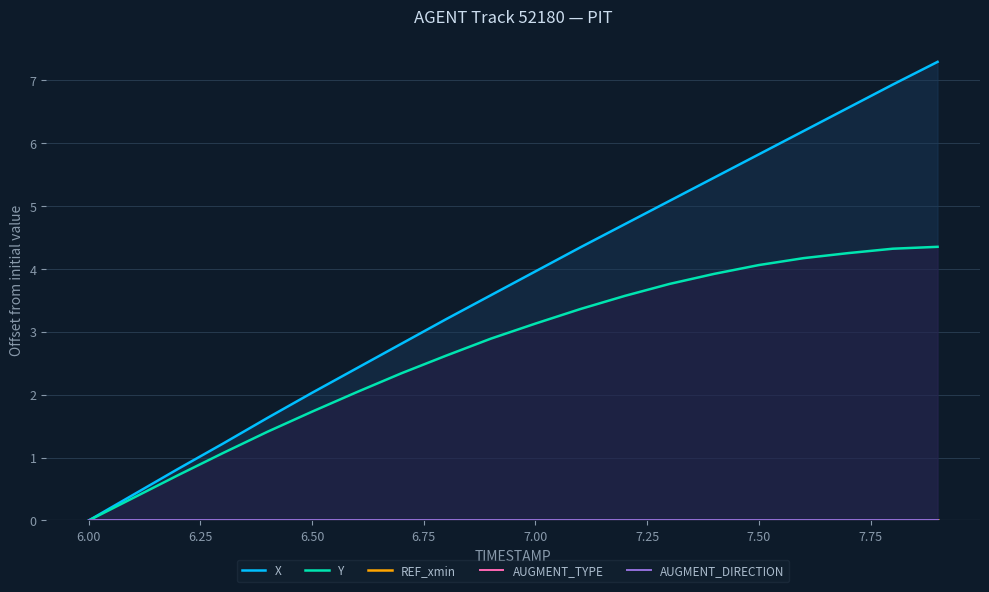

Reading left to right, transcribe all the data shown in this chart.

X: 0.0	0.4	0.8	1.2	1.6	2.0	2.4	2.8	3.2	3.6	4.0	4.3	4.7	5.1	5.5	5.8	6.2	6.6	6.9	7.3
Y: 0.0	0.4	0.7	1.1	1.4	1.7	2.0	2.3	2.6	2.9	3.1	3.4	3.6	3.8	3.9	4.1	4.2	4.2	4.3	4.3
REF_xmin: 0.0	0.0	0.0	0.0	0.0	0.0	0.0	0.0	0.0	0.0	0.0	0.0	0.0	0.0	0.0	0.0	0.0	0.0	0.0	0.0
AUGMENT_TYPE: 0.0	0.0	0.0	0.0	0.0	0.0	0.0	0.0	0.0	0.0	0.0	0.0	0.0	0.0	0.0	0.0	0.0	0.0	0.0	0.0
AUGMENT_DIRECTION: 0.0	0.0	0.0	0.0	0.0	0.0	0.0	0.0	0.0	0.0	0.0	0.0	0.0	0.0	0.0	0.0	0.0	0.0	0.0	0.0